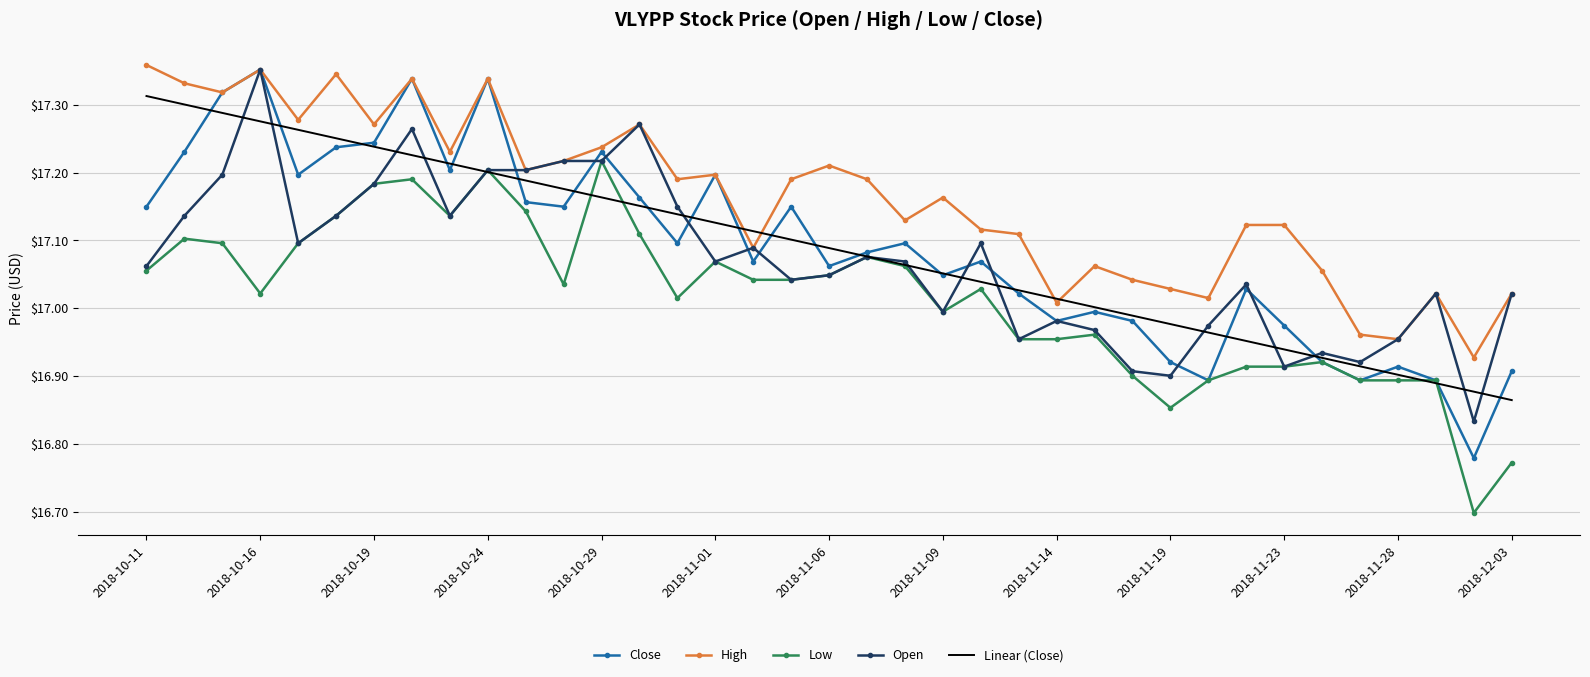

Which series has the largest total across all categories?

High